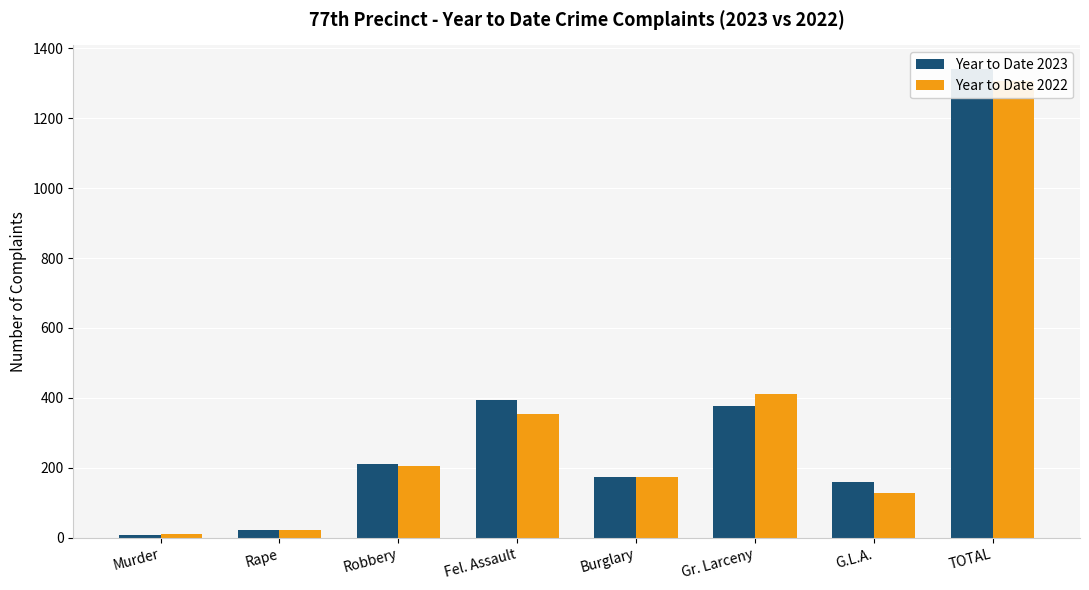

Reading left to right, extract all data points from this chart.

Year to Date 2023: 7	22	210	393	173	376	160	1341
Year to Date 2022: 11	21	205	354	174	412	129	1306